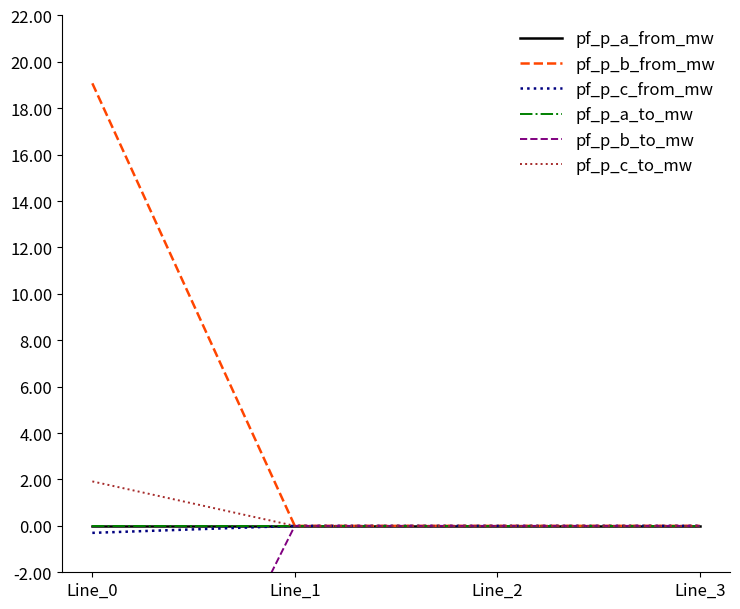

What is the difference between the highest and lowest values at Line_0?

36.5